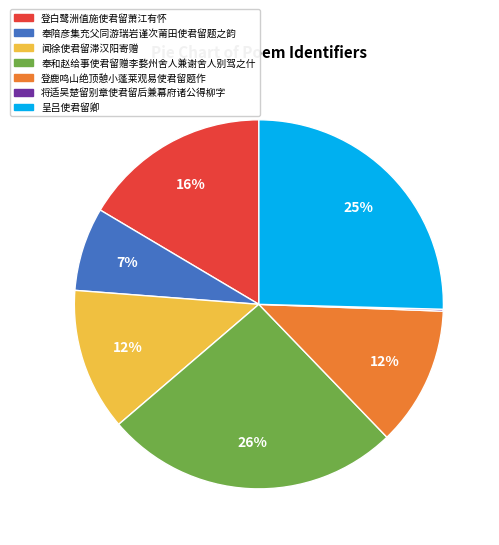

Which category has the biggest portion of the pie?

奉和赵给事使君留赠李婺州舍人兼谢舍人别驾之什